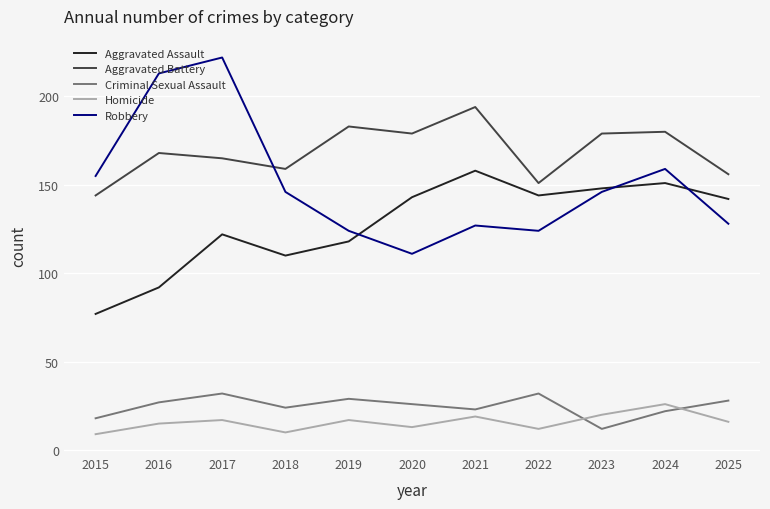

What is the difference between the highest and lowest values at 2016?

198